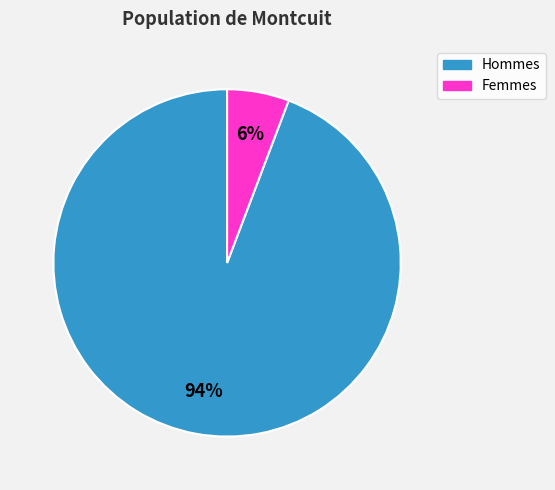

To the nearest percent, what is the average slice percentage?

50%